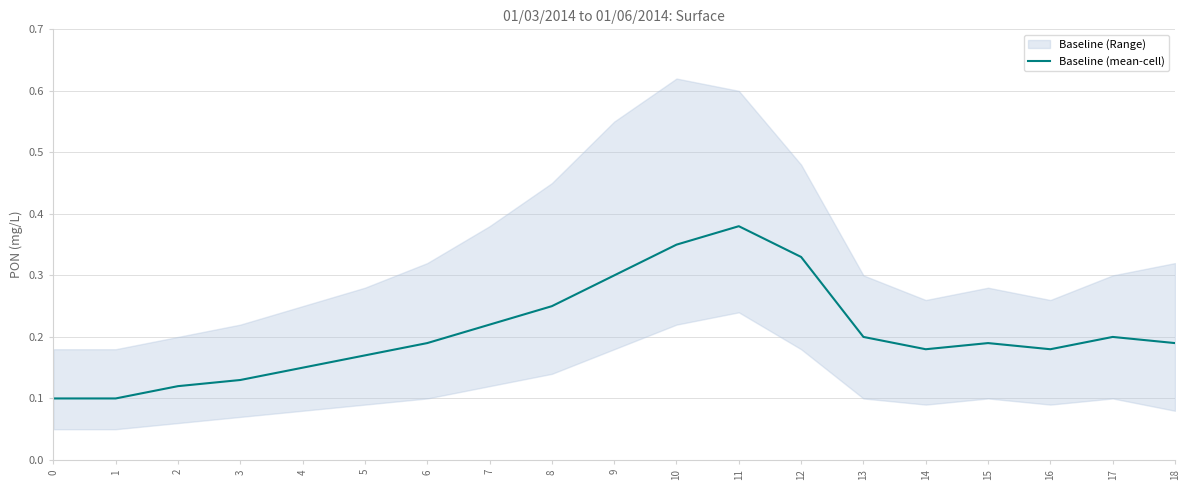

Reading left to right, what are all the values shown in this chart?

0.1	0.1	0.1	0.1	0.1	0.2	0.2	0.2	0.2	0.3	0.3	0.4	0.3	0.2	0.2	0.2	0.2	0.2	0.2